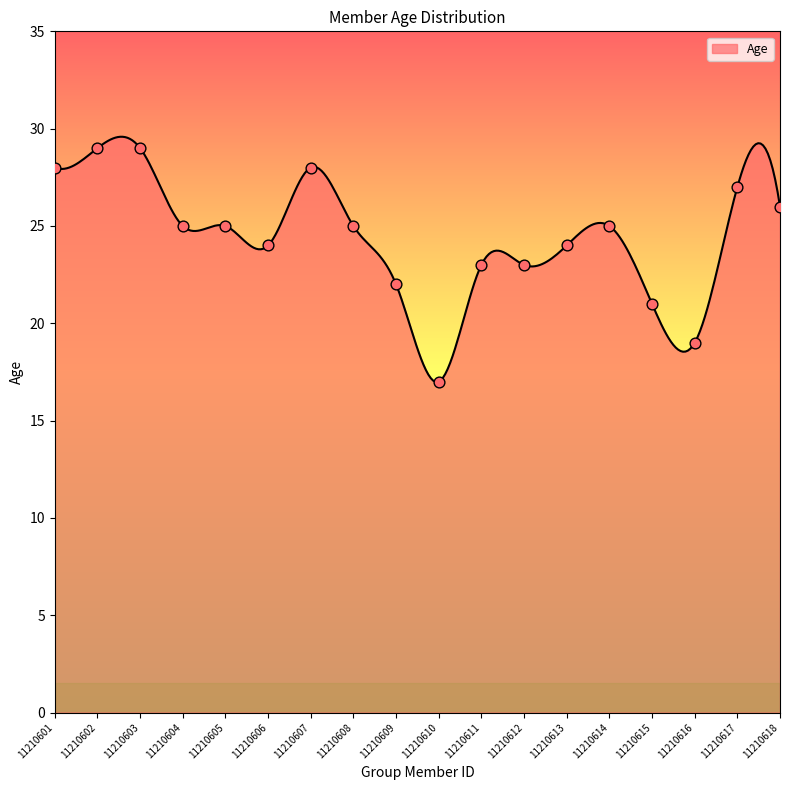

What is the ratio of the value at 11210603 to the value at 11210617?

1.1